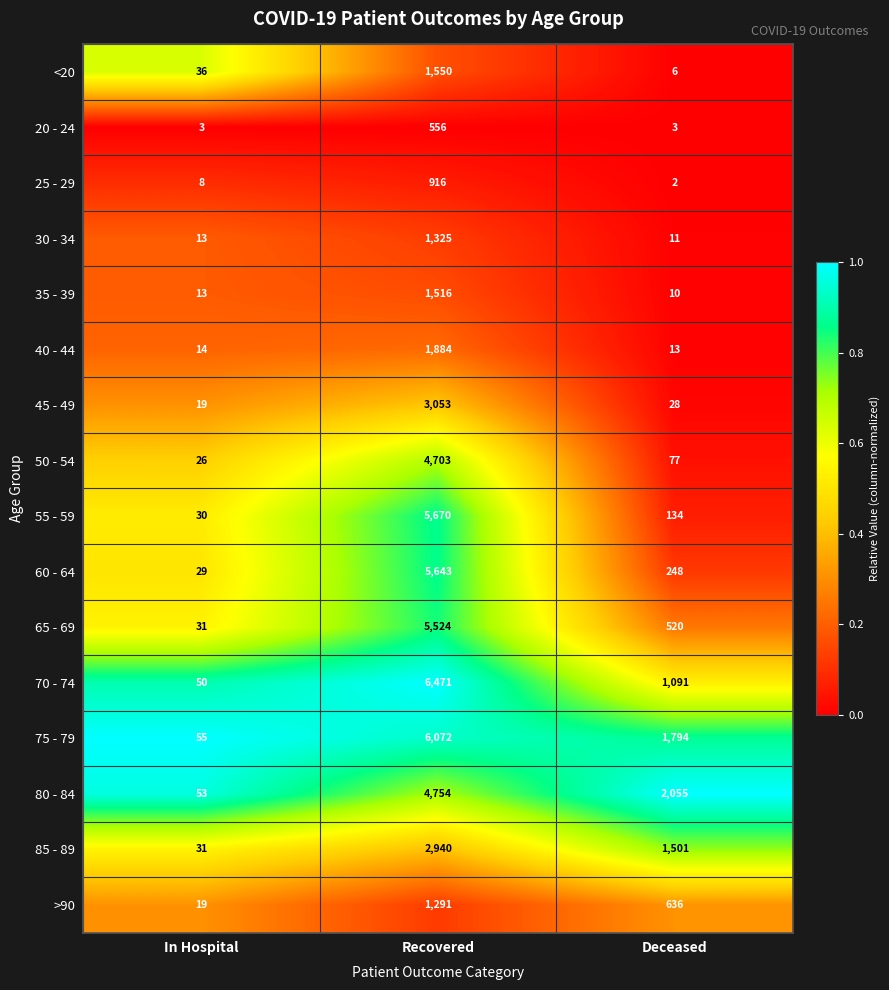

How many distinct data groups are displayed?

16